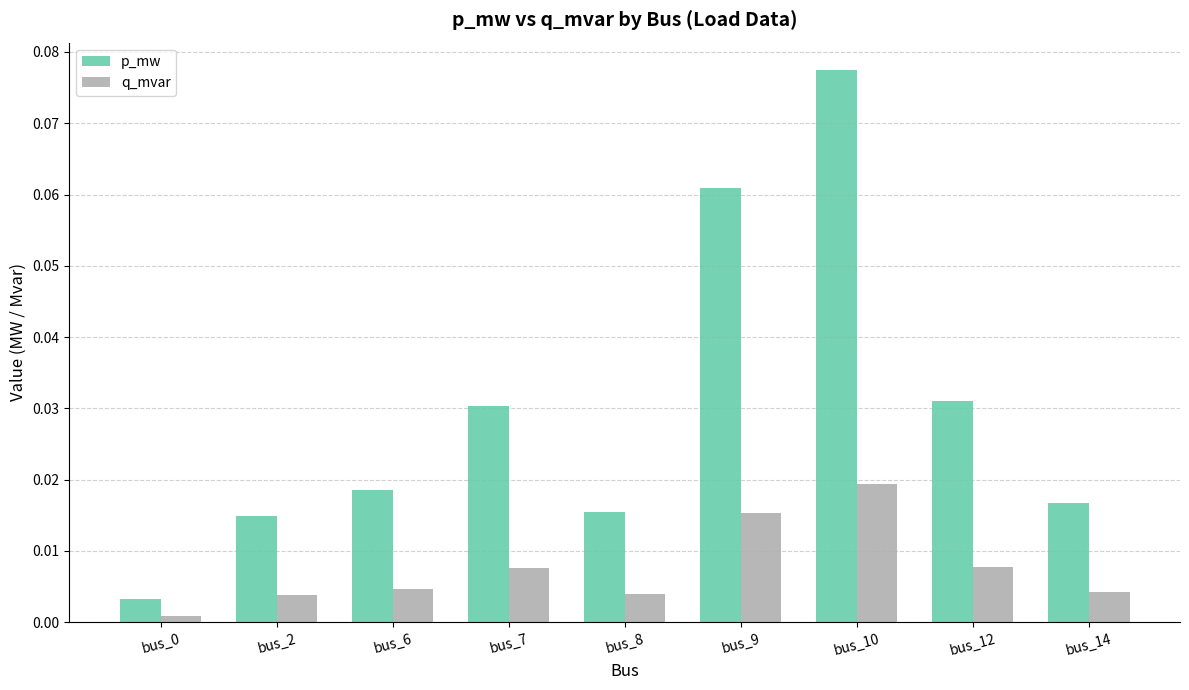

The q_mvar series shows 0.0 at bus_10. True or false?

True